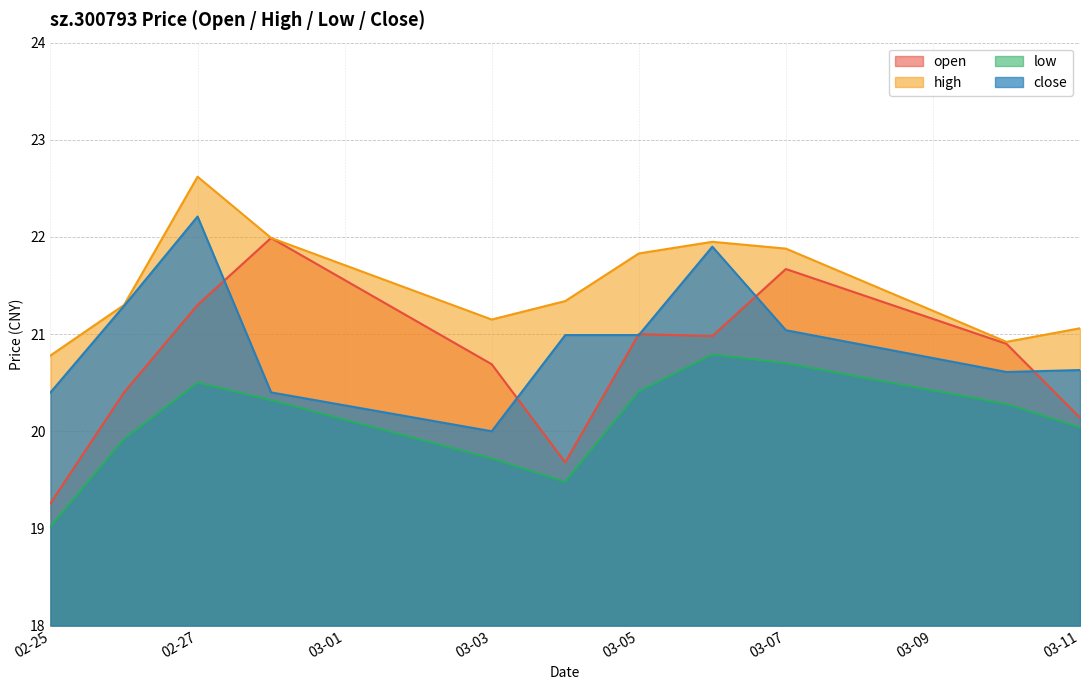

What is the average value of the open series?

20.7